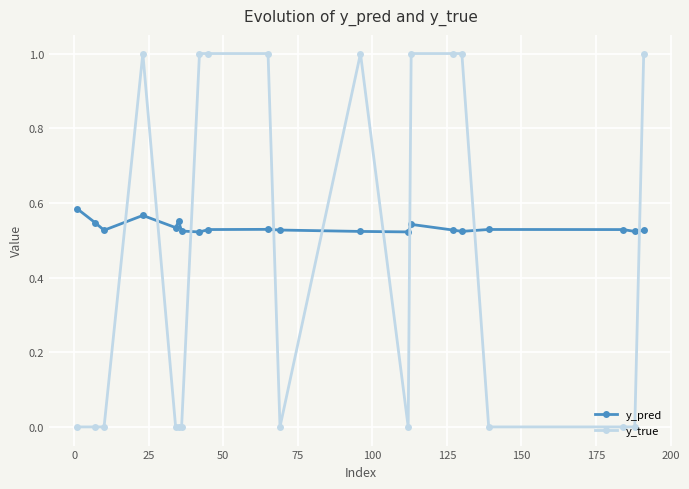

True or false: y_pred has more than 2 interior local peaks.

True